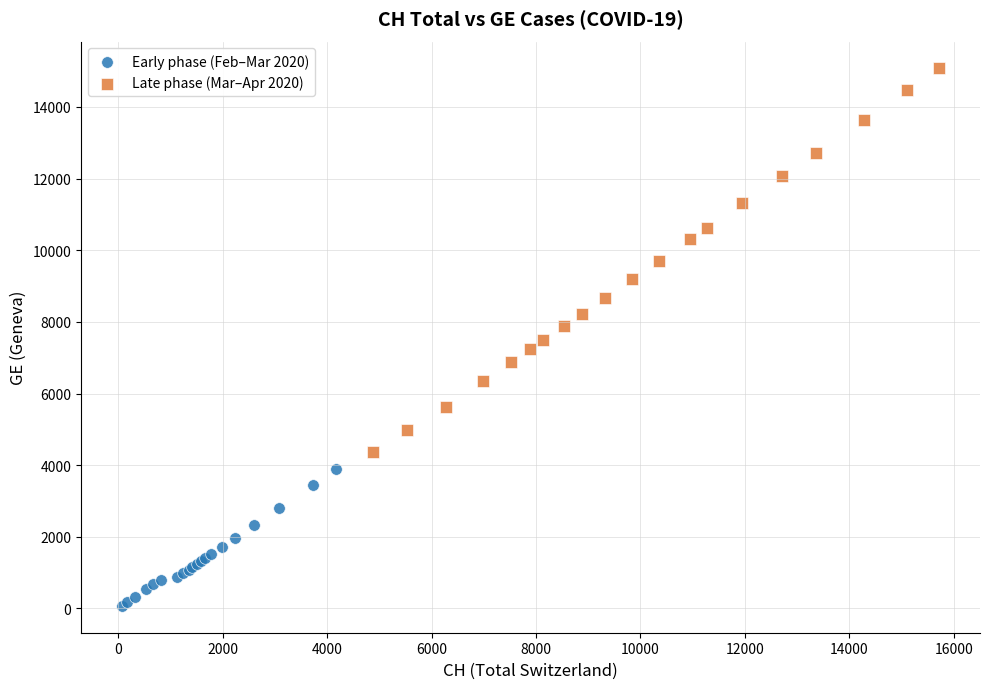

Which series has the largest Y range (max minus min)?

Late phase (Mar–Apr 2020)